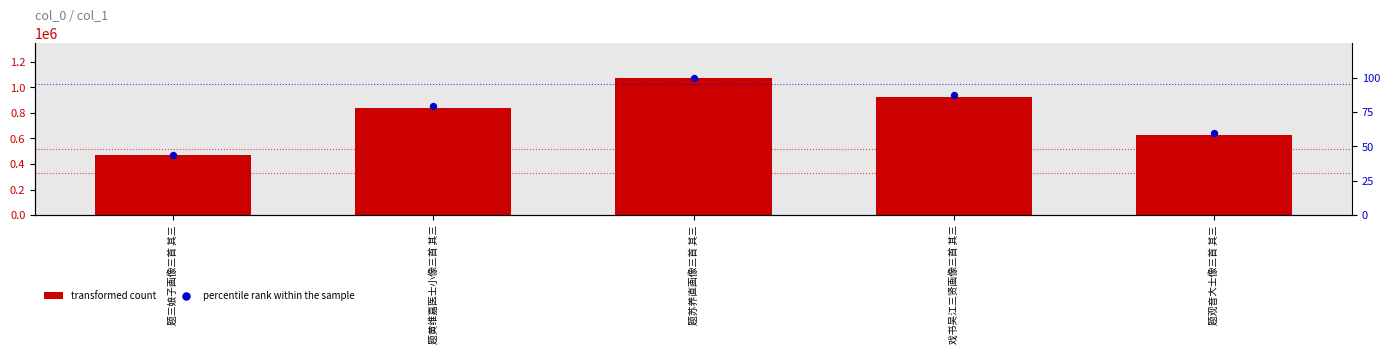

Which series has the largest Y range (max minus min)?

transformed count